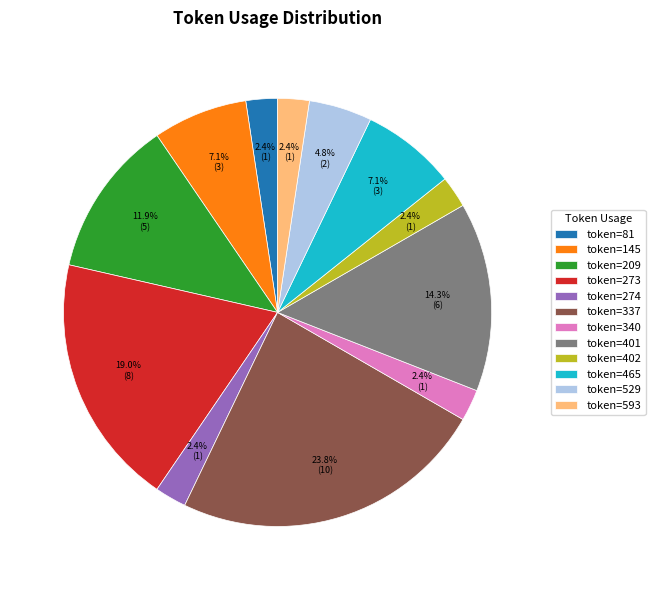

How much of the chart is everything except token=402?

97.6%